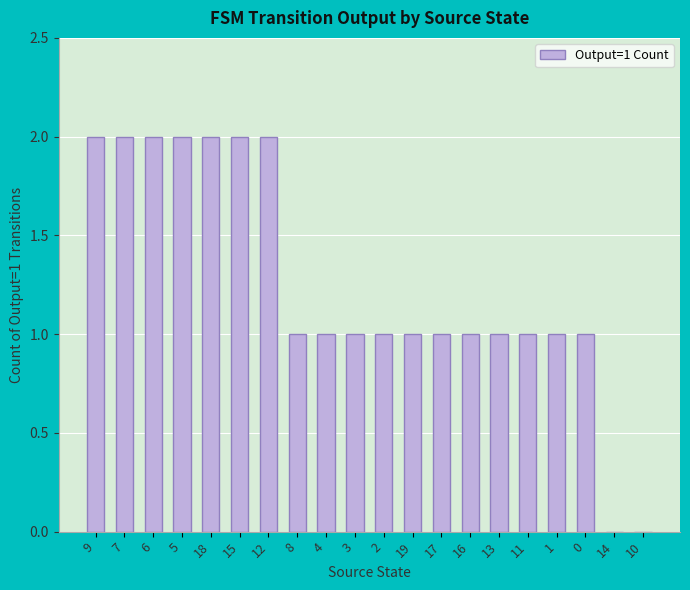

Are the bars horizontal?

No